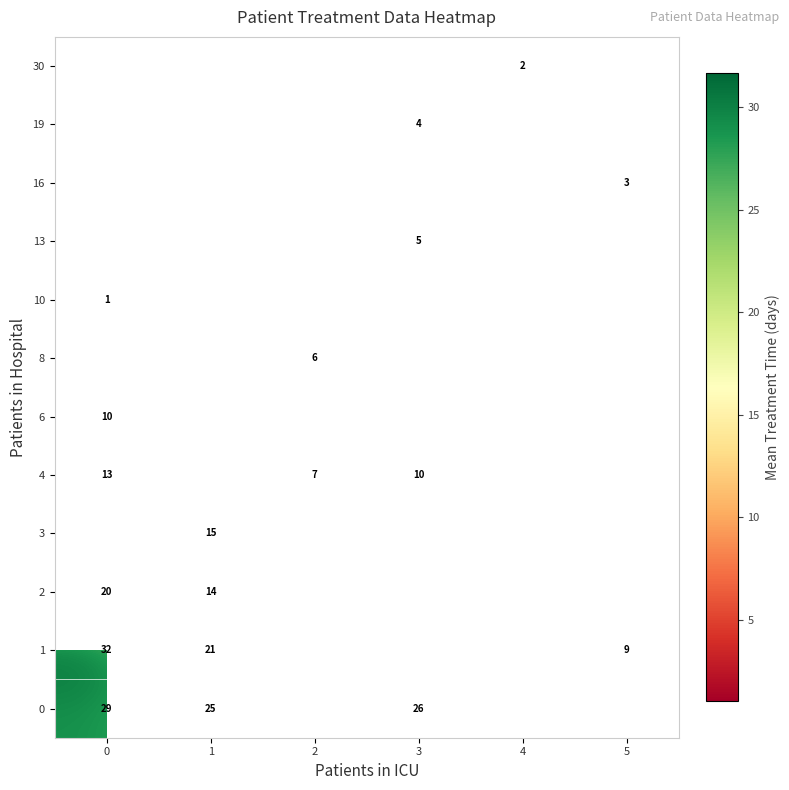

The value of 4 at 2 is 7.0. True or false?

True